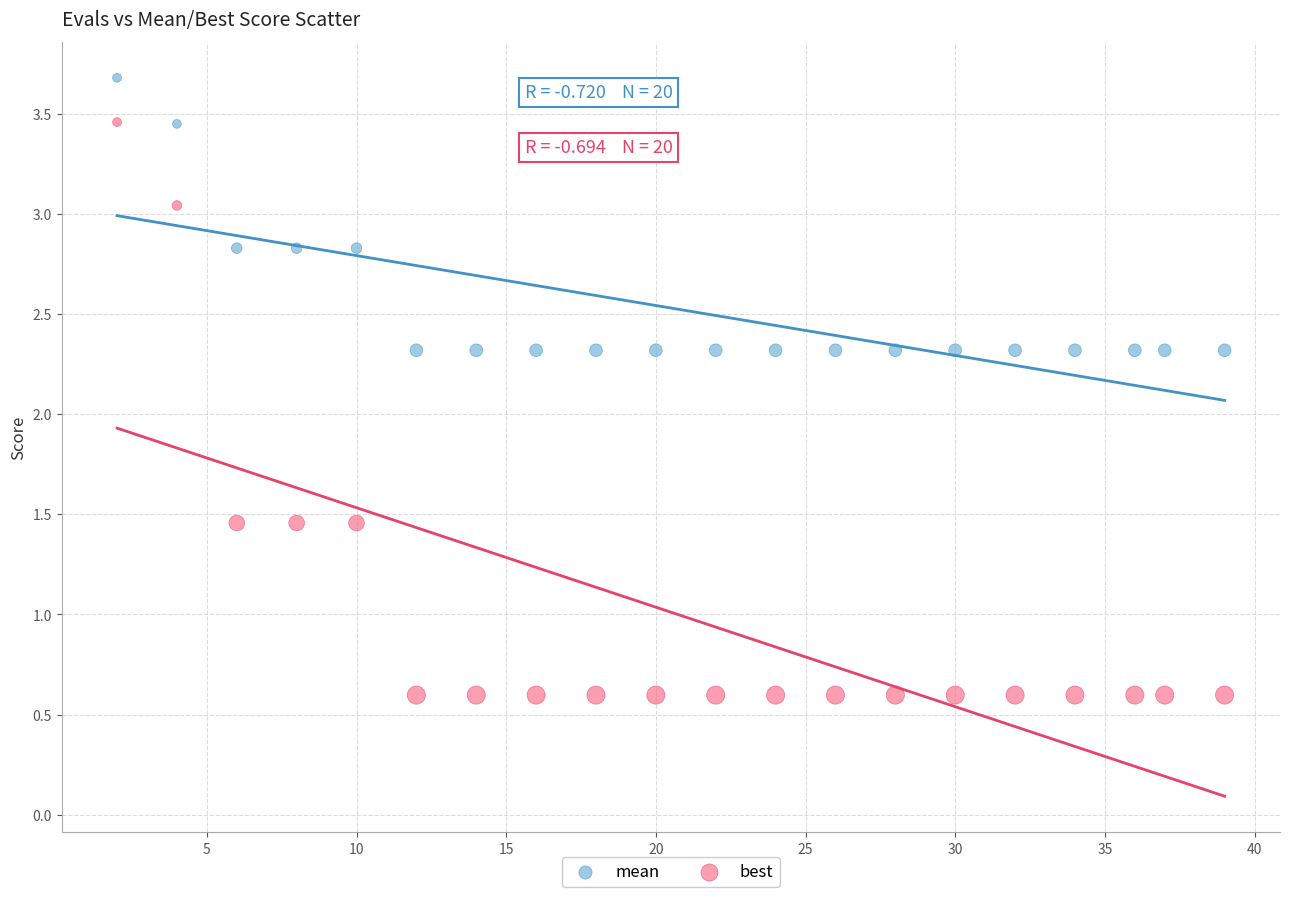

Which series reaches the maximum Y coordinate?

mean